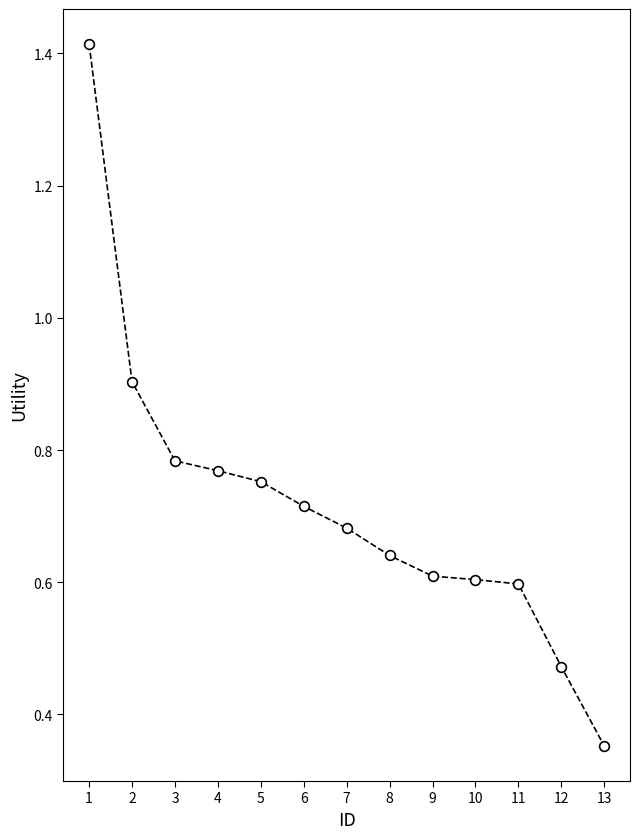

True or false: the data shows 2.1 at 1.

False